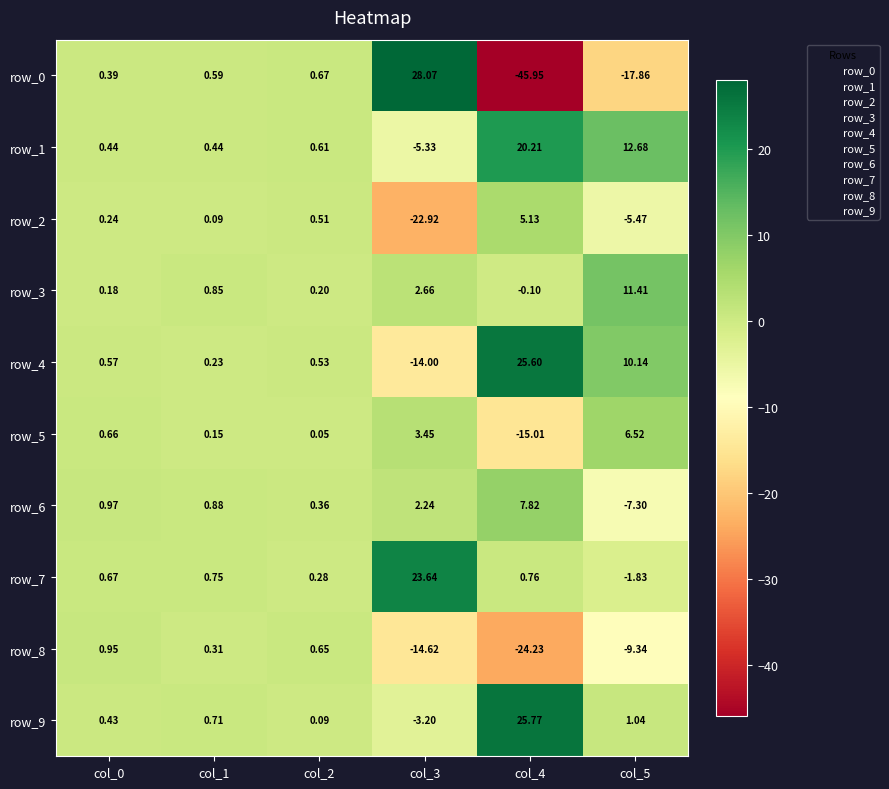

Is the value of row_8 at col_4 greater than the value of row_7 at col_4?

No